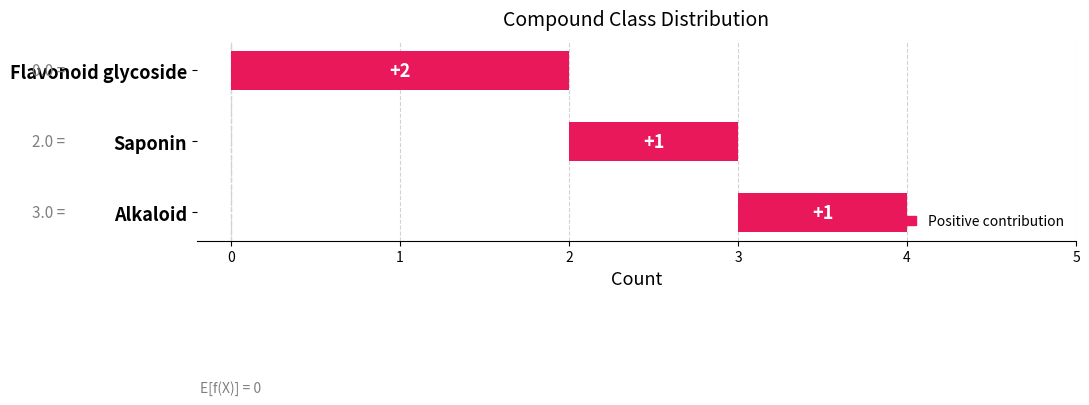

What is the difference between the maximum and minimum values?

1